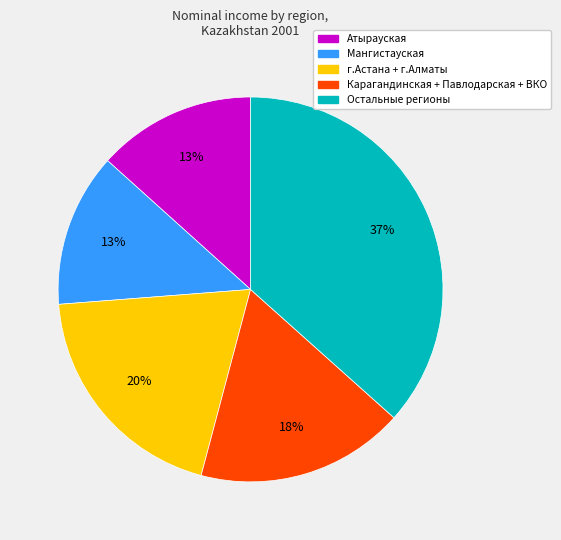

To the nearest percent, what is the difference between the largest and smallest slice percentages?

24%